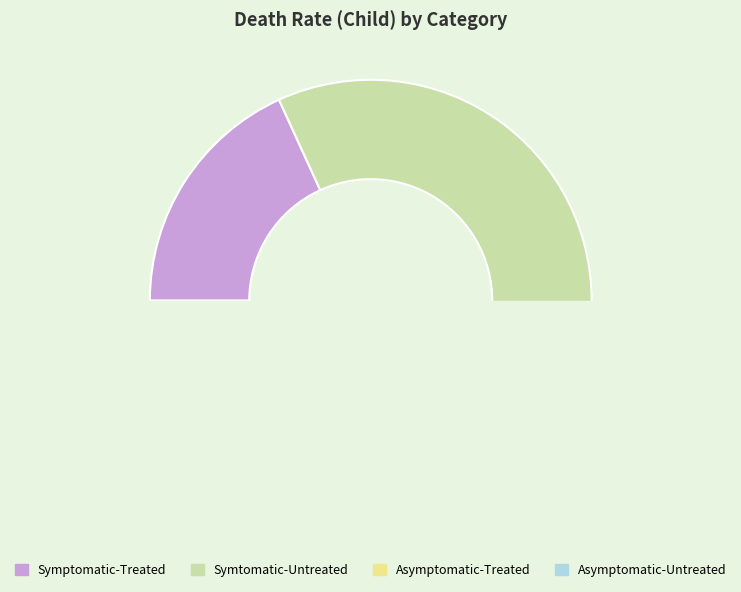

How many slices are in this pie chart?

4